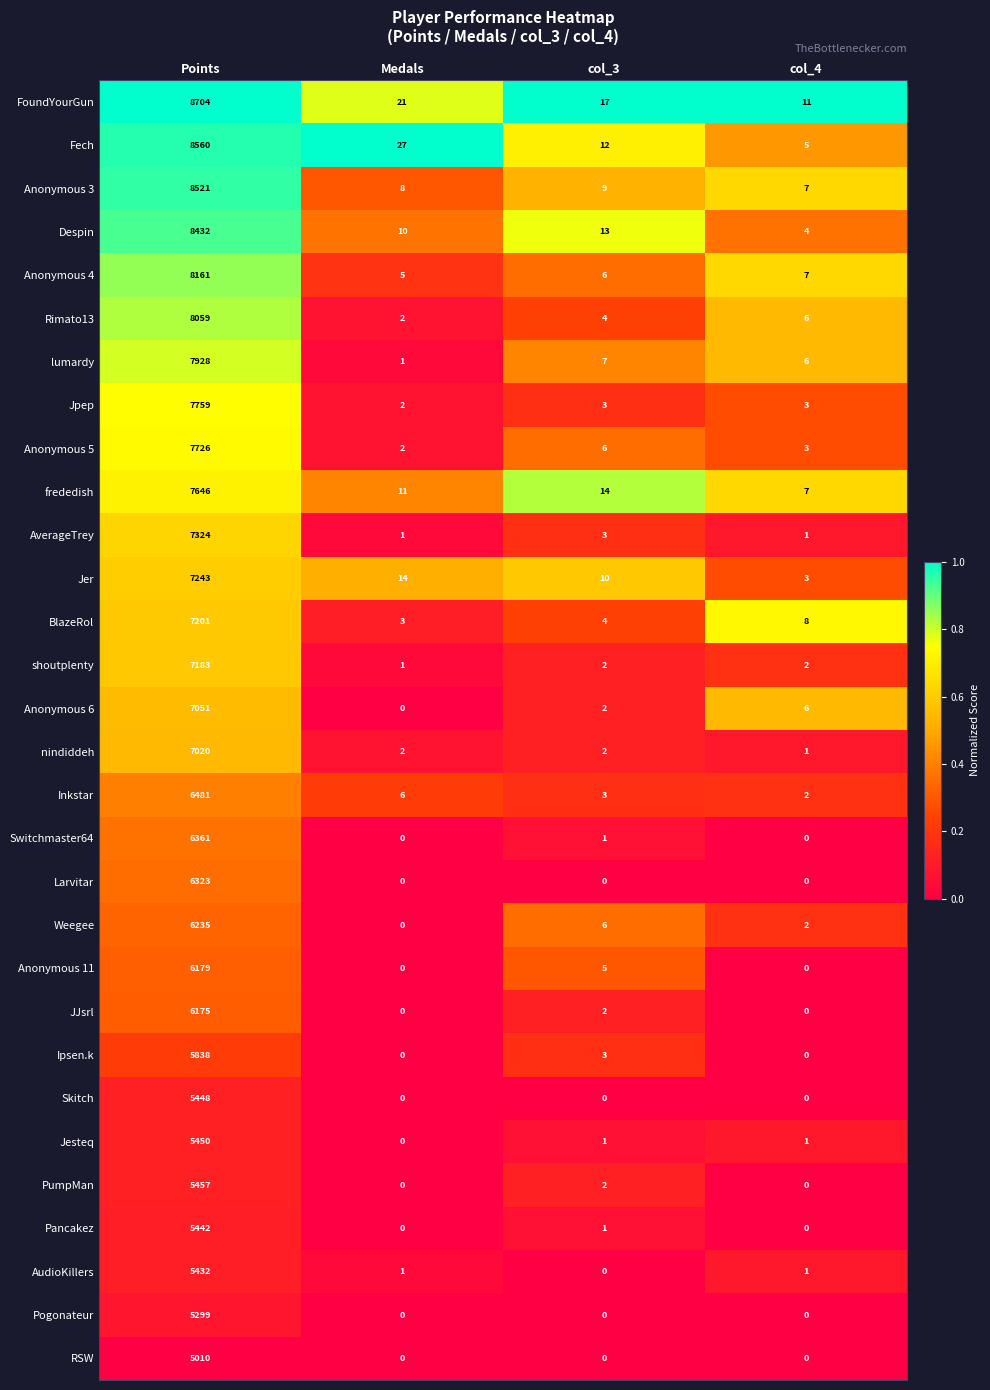

Which series has the largest total across all categories?

FoundYourGun